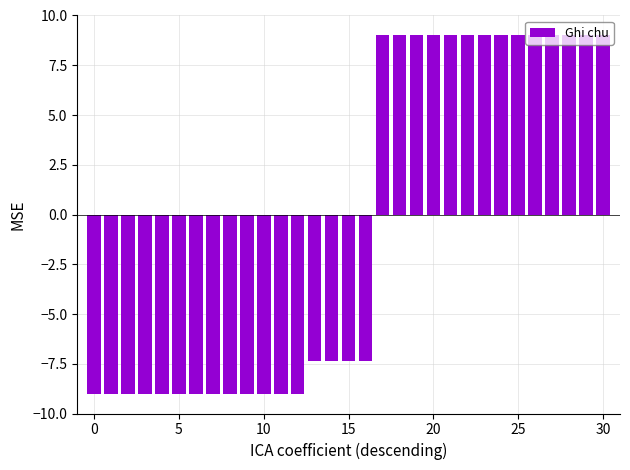

What is the sum of all values?

-20.5